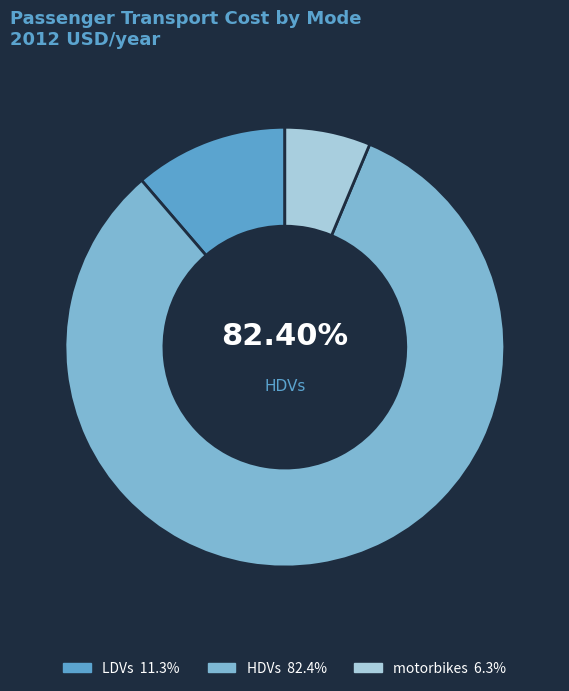

How many segments does this pie chart have?

3